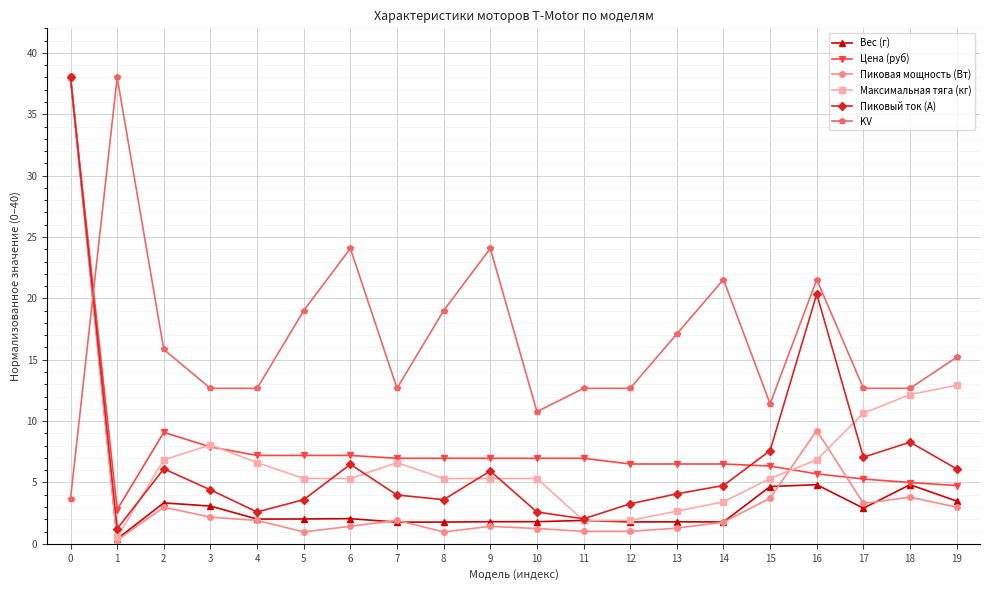

Which category has the lowest value in the Вес (г) series?

1